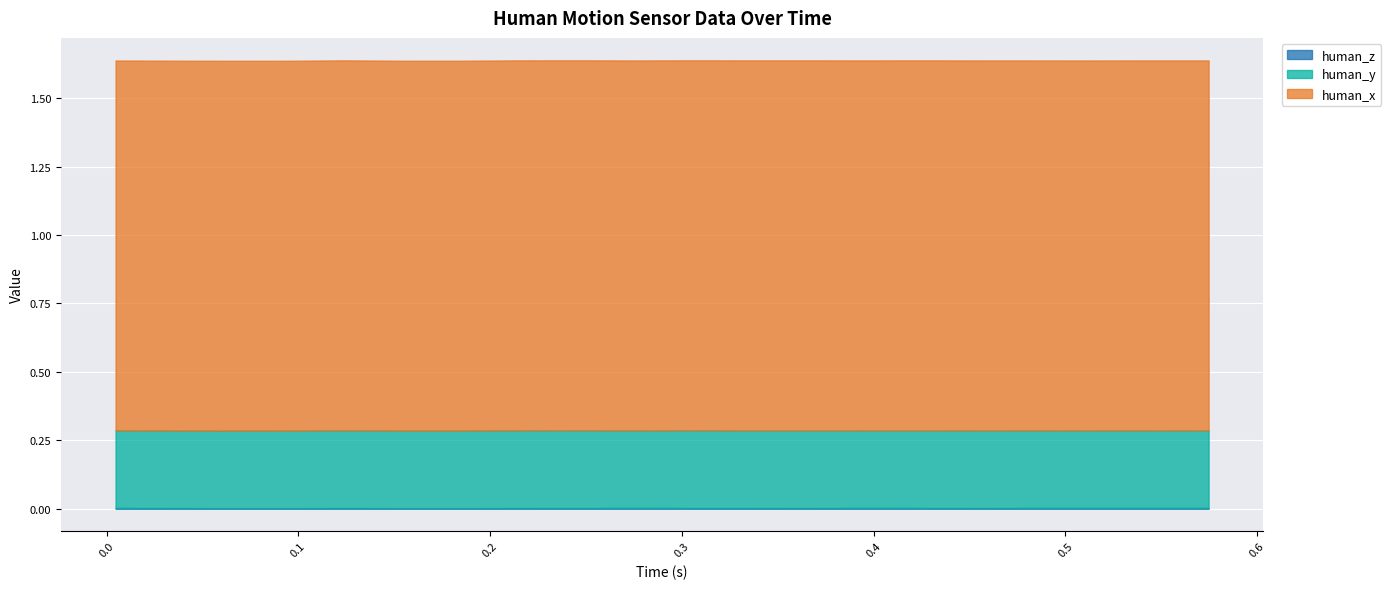

The human_y series shows 0.2 at 0.004712104797363281. True or false?

False